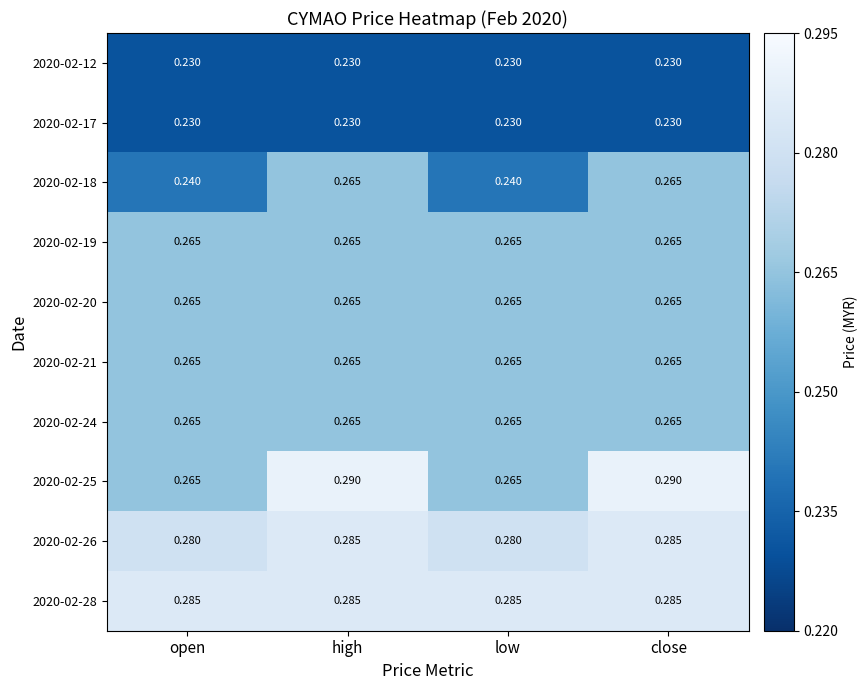

Is the value of 2020-02-26 at high greater than the value of 2020-02-20 at high?

Yes